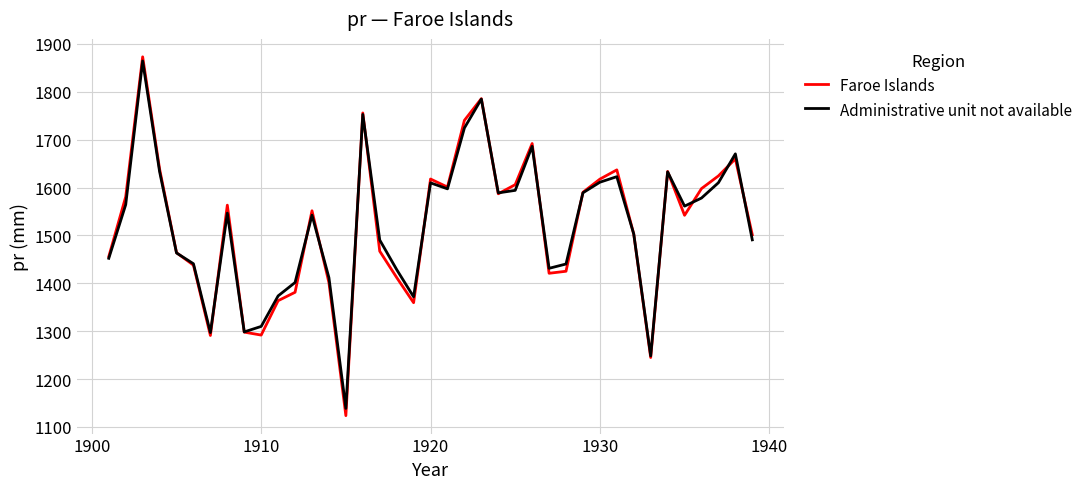

What is the minimum value shown in the chart?

1123.5